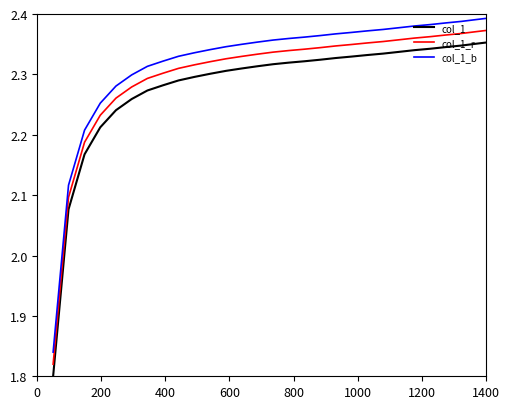

True or false: col_1_b has more than 1 points higher than both neighbors.

False